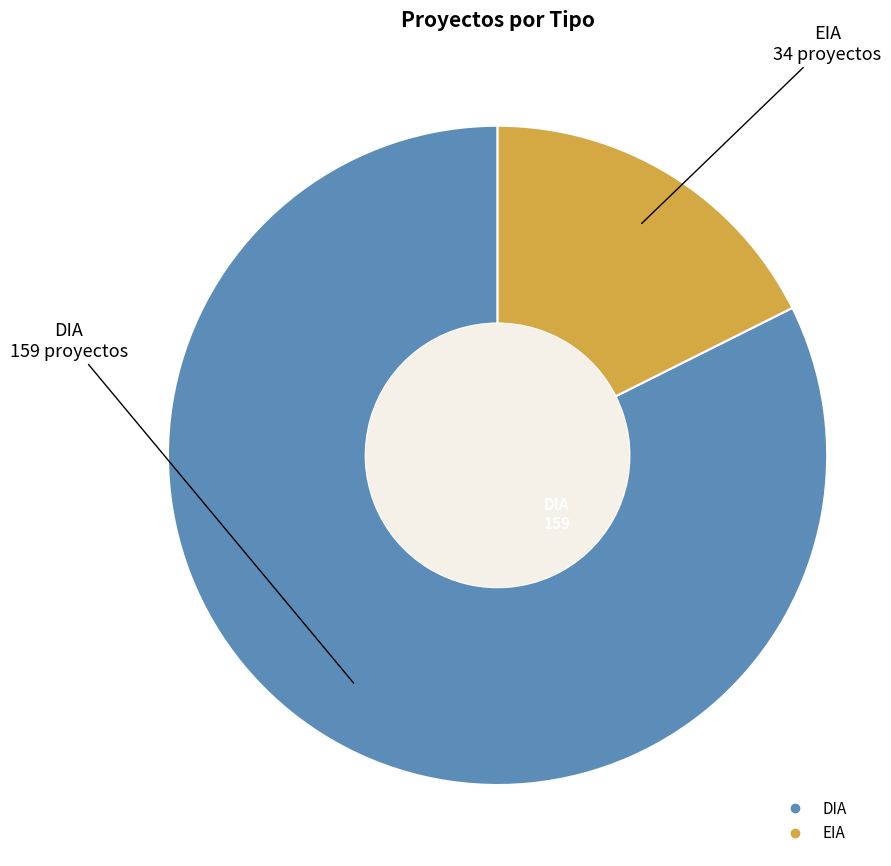

Do EIA and DIA together represent more than half of the pie?

Yes